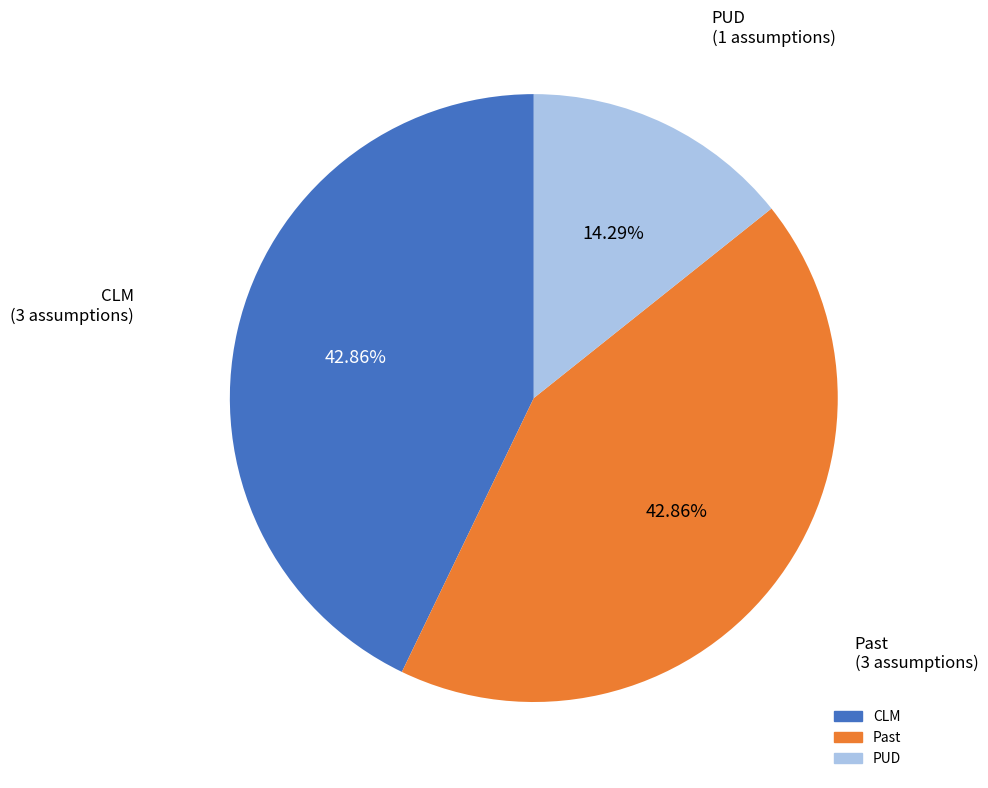

Is CLM the majority of the pie?

No